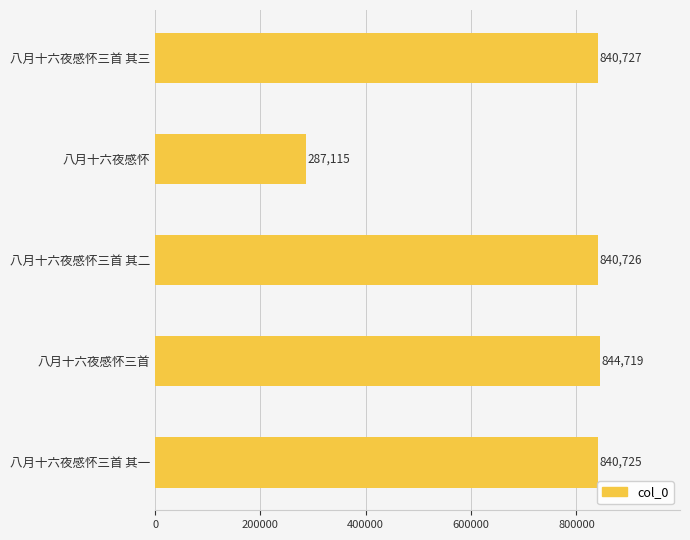

What is the smallest value displayed?

287115